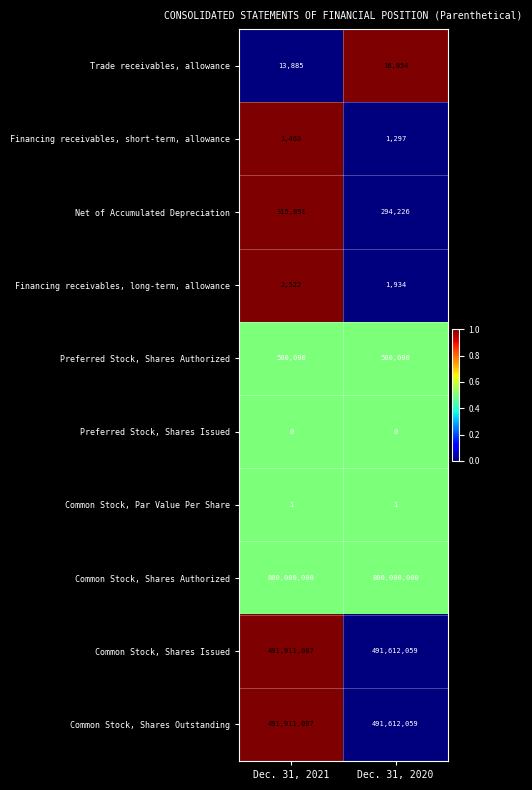

What is the spread (max minus min) of values at Dec. 31, 2021?

800000000